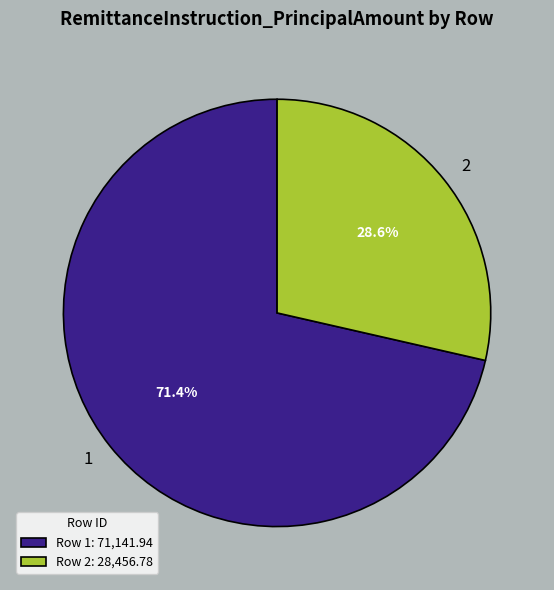

Between Row 2: 28,456.78 and Row 1: 71,141.94, which is larger?

Row 1: 71,141.94